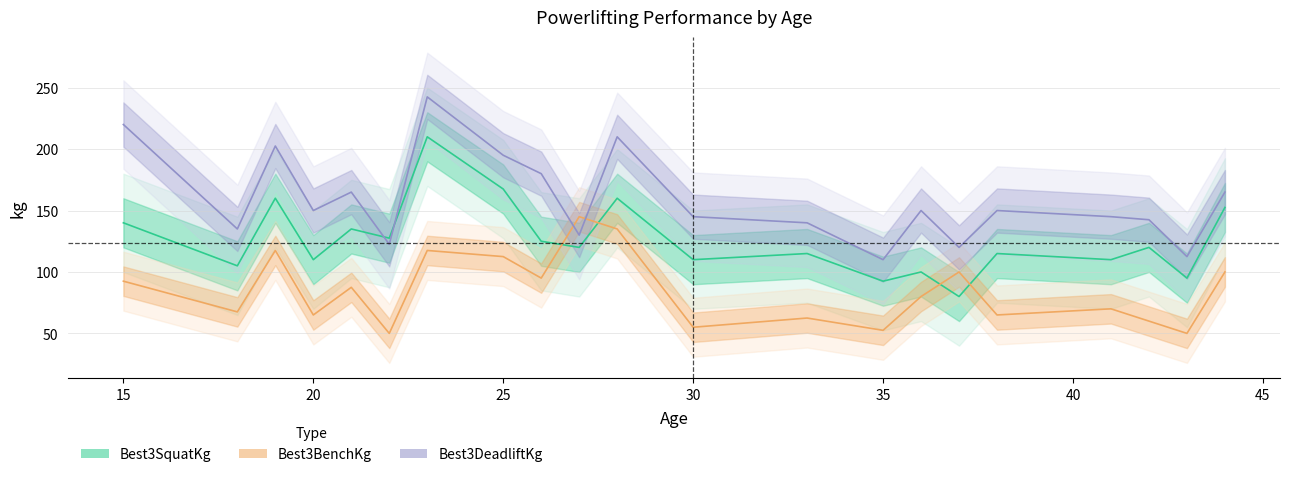

What are all the series names shown in the legend?

Best3SquatKg, Best3BenchKg, Best3DeadliftKg